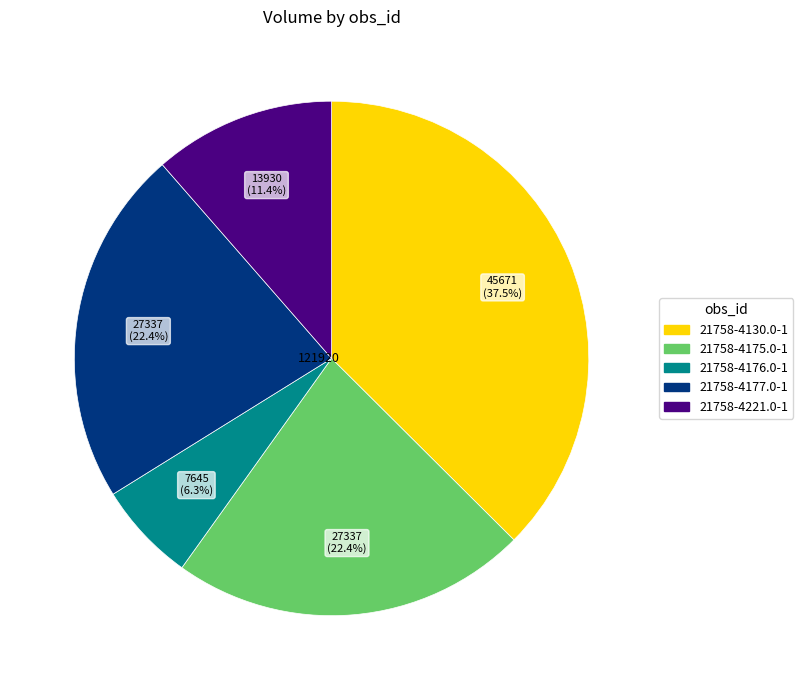

What is the smallest slice in the pie chart?

21758-4176.0-1